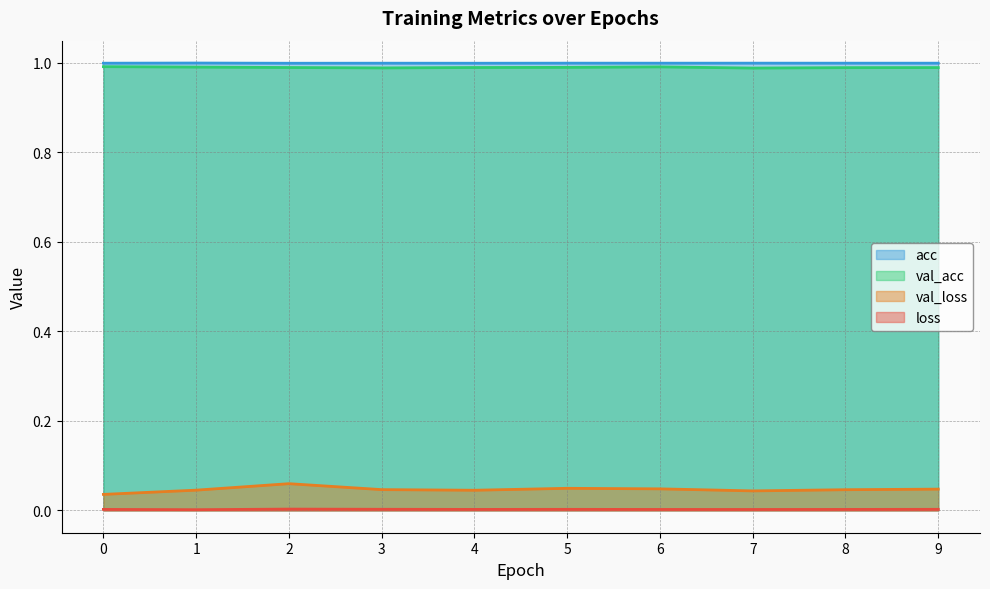

What is the difference between the highest and lowest values at 0?

1.0